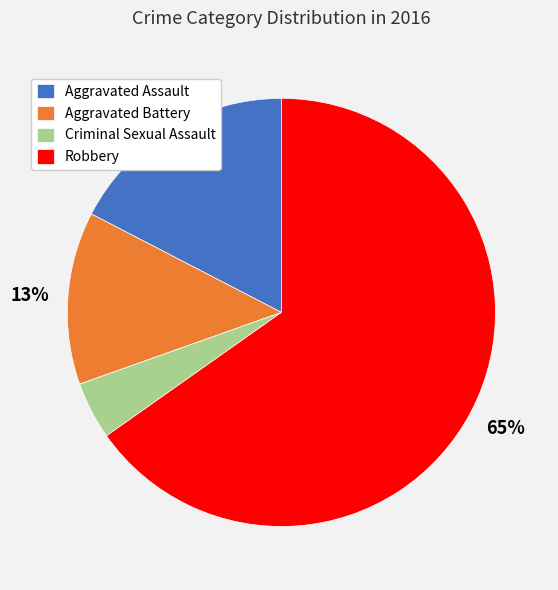

Rank the categories by value from highest to lowest.

Robbery, Aggravated Assault, Aggravated Battery, Criminal Sexual Assault